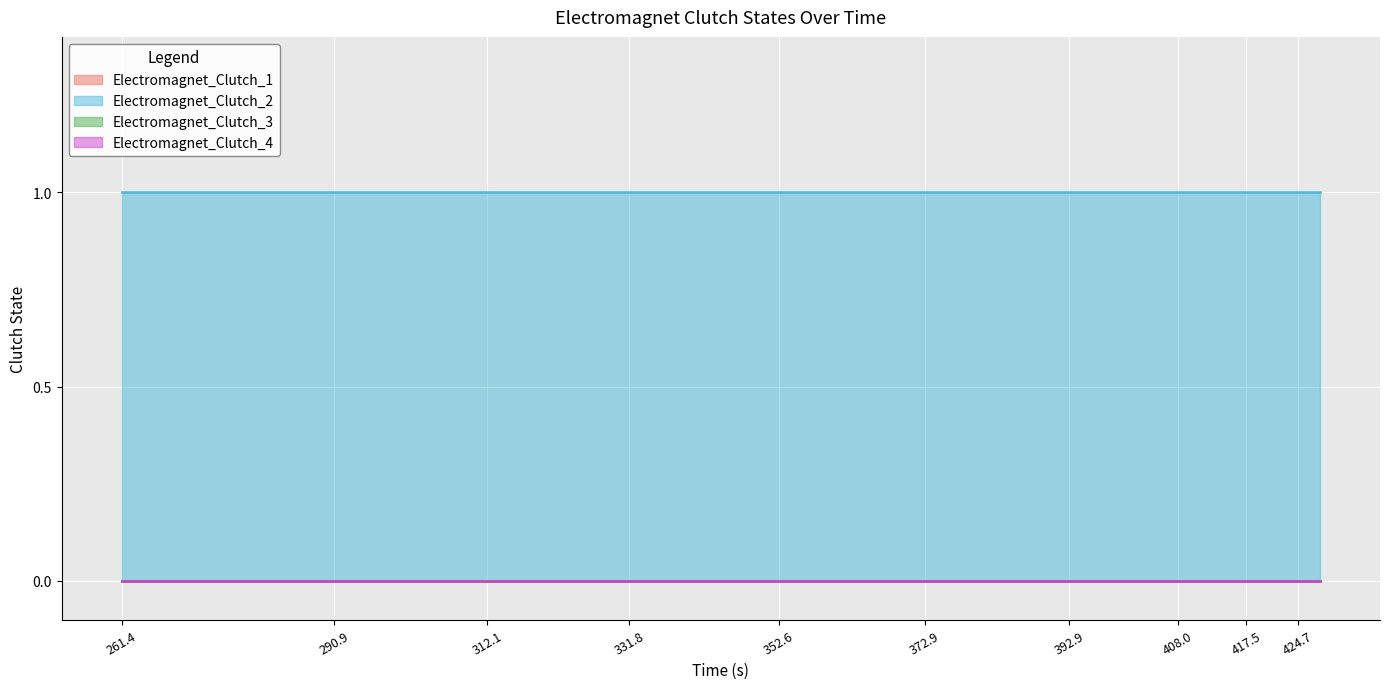

How many series are shown in this chart?

4